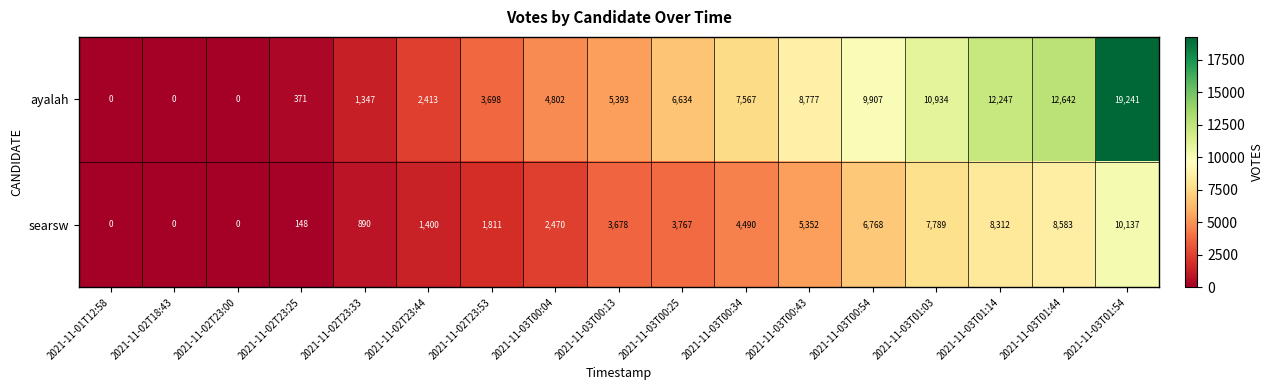

What is the average value of the searsw series?

3859